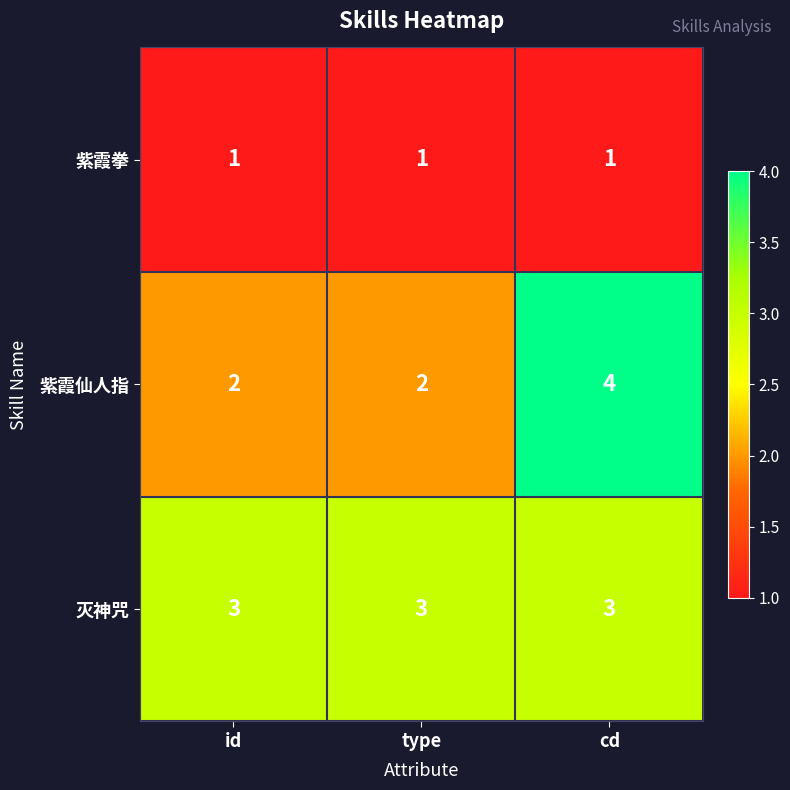

What is the maximum value for 紫霞仙人指?

4